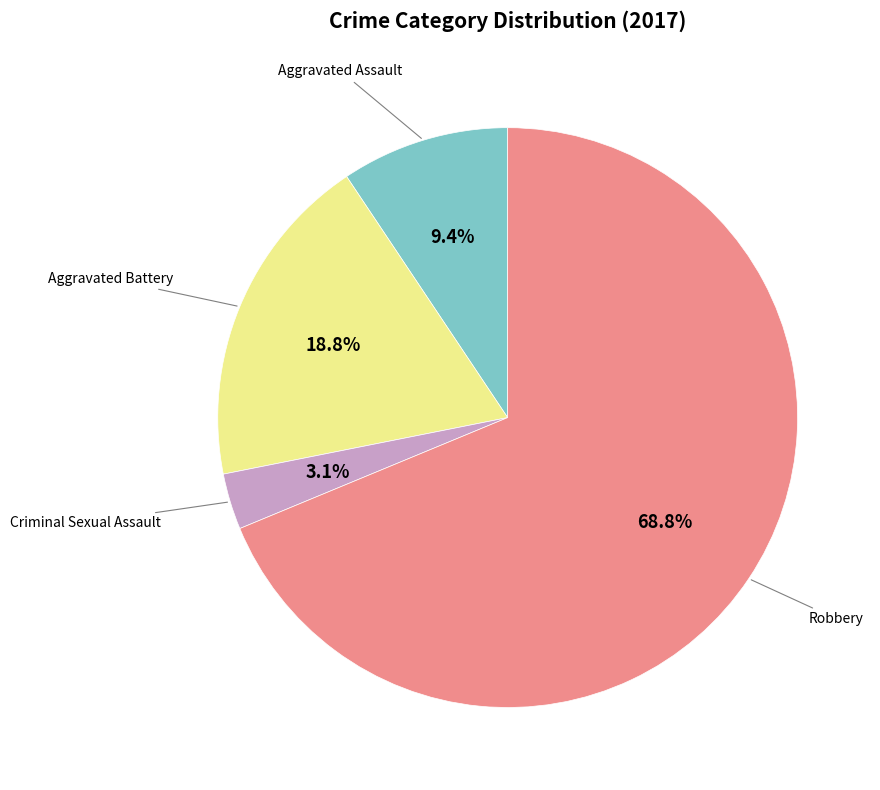

Is there a majority slice in this chart?

Yes